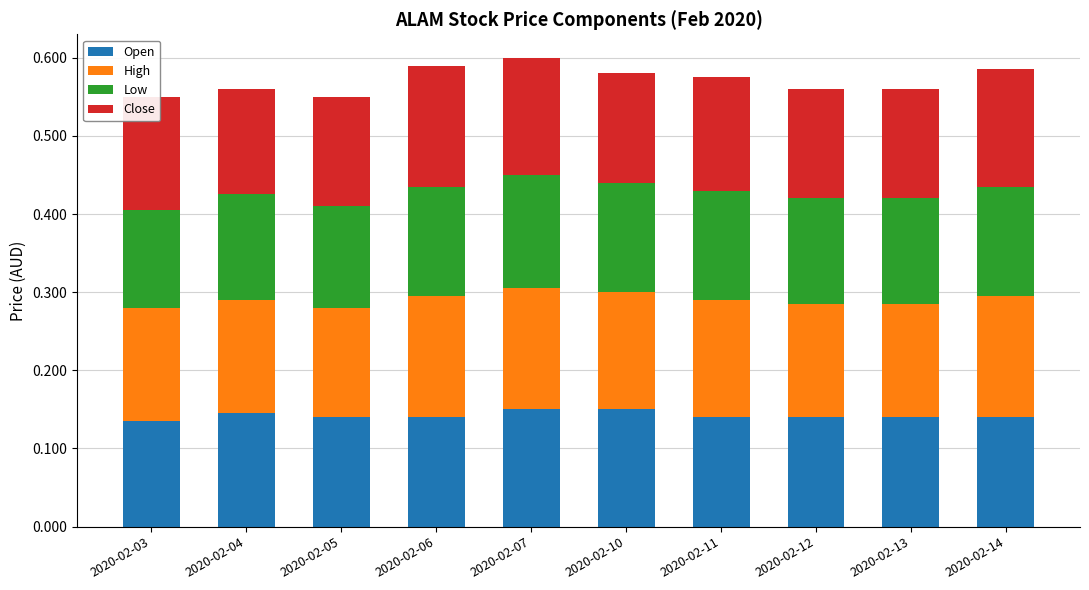

The Open series shows 0.2 at 2020-02-03. True or false?

False